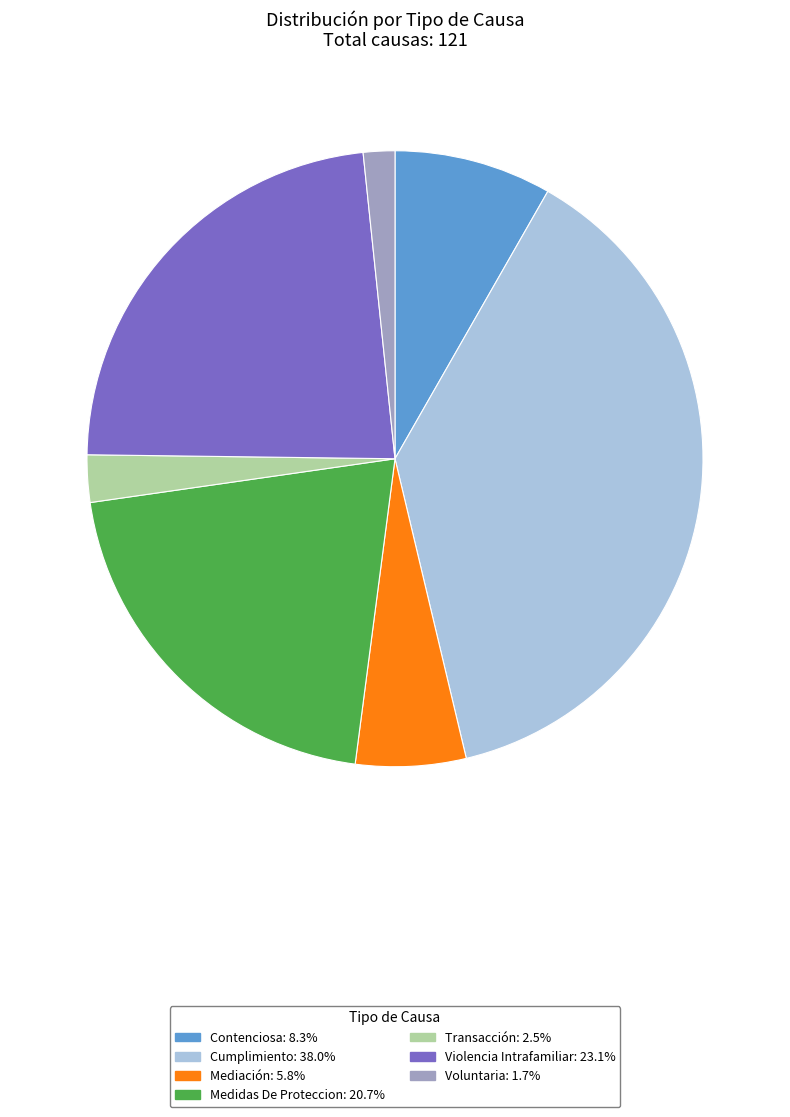

Rank the categories by value from highest to lowest.

Cumplimiento, Violencia Intrafamiliar, Medidas De Proteccion, Contenciosa, Mediación, Transacción, Voluntaria